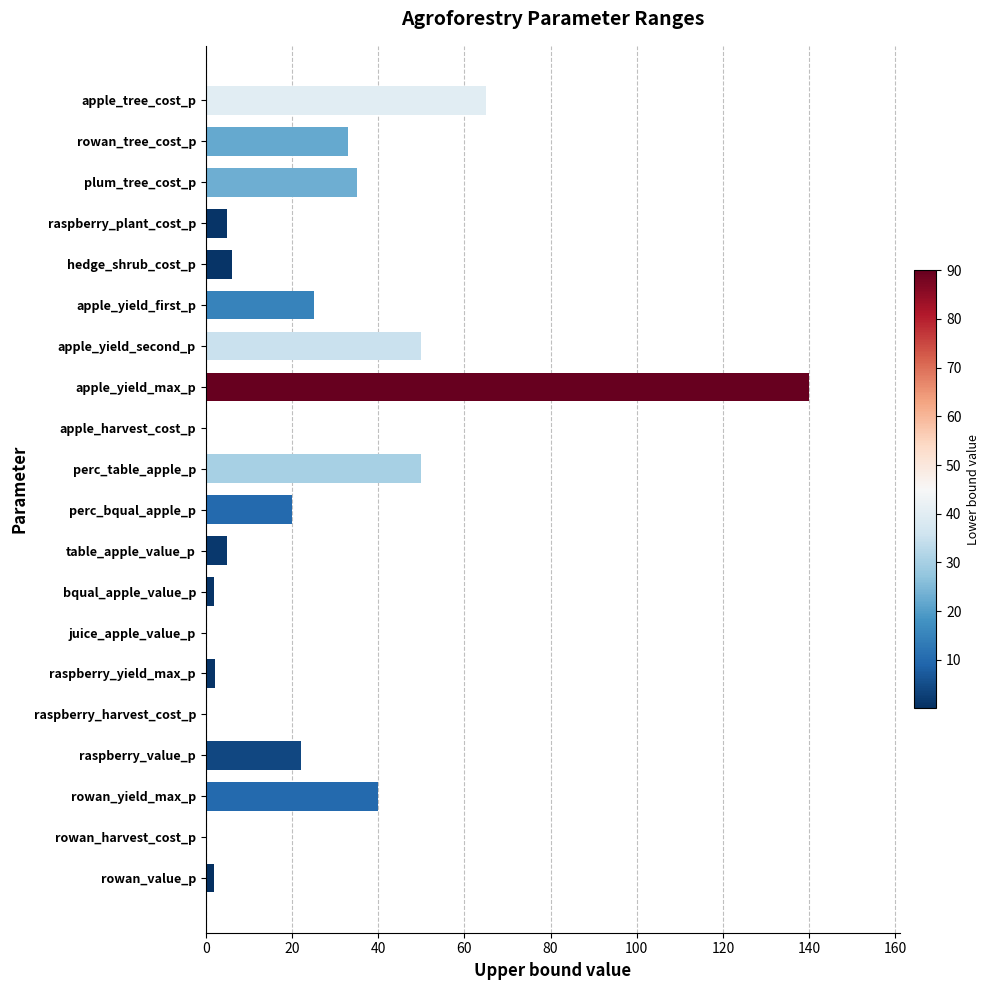

What is the approximate value at apple_yield_second_p?

50.0